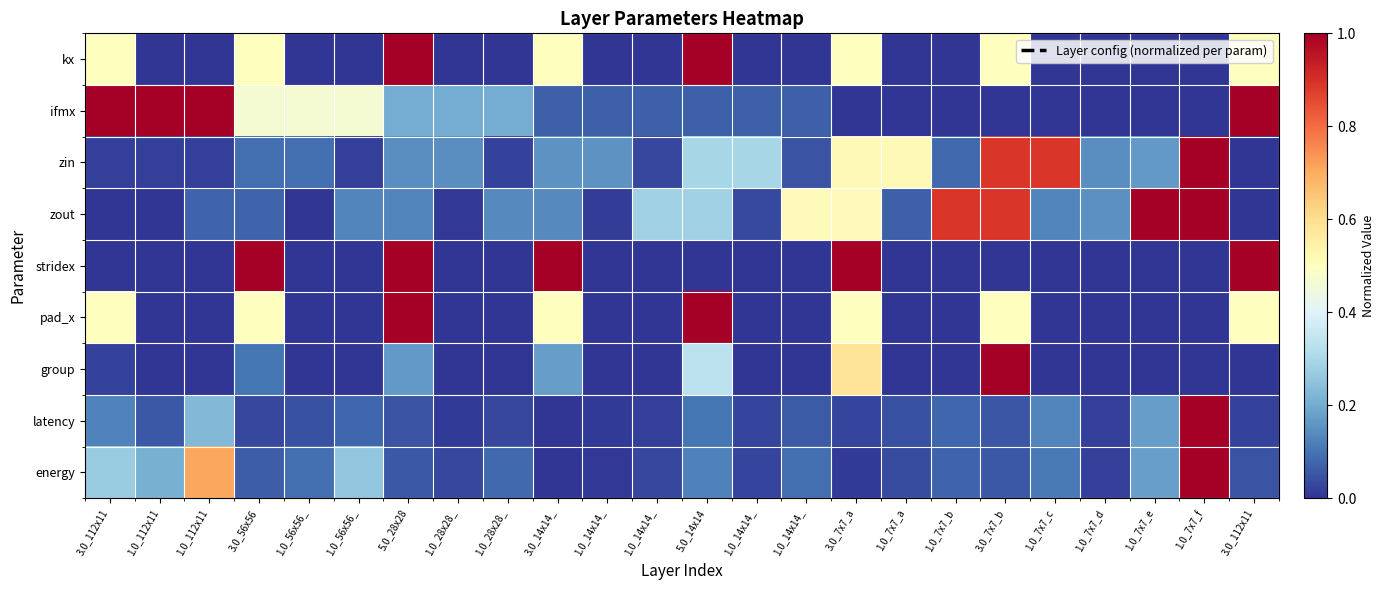

Reading left to right, transcribe all the data shown in this chart.

kx: 3.0_112x11=0.5	1.0_112x11=0.0	1.0_112x11=0.0	3.0_56x56=0.5	1.0_56x56_=0.0	1.0_56x56_=0.0	5.0_28x28=1.0	1.0_28x28_=0.0	1.0_28x28_=0.0	3.0_14x14_=0.5	1.0_14x14_=0.0	1.0_14x14_=0.0	5.0_14x14=1.0	1.0_14x14_=0.0	1.0_14x14_=0.0	3.0_7x7_a=0.5	1.0_7x7_a=0.0	1.0_7x7_b=0.0	3.0_7x7_b=0.5	1.0_7x7_c=0.0	1.0_7x7_d=0.0	1.0_7x7_e=0.0	1.0_7x7_f=0.0	3.0_112x11=0.5
ifmx: 3.0_112x11=1.0	1.0_112x11=1.0	1.0_112x11=1.0	3.0_56x56=0.5	1.0_56x56_=0.5	1.0_56x56_=0.5	5.0_28x28=0.2	1.0_28x28_=0.2	1.0_28x28_=0.2	3.0_14x14_=0.1	1.0_14x14_=0.1	1.0_14x14_=0.1	5.0_14x14=0.1	1.0_14x14_=0.1	1.0_14x14_=0.1	3.0_7x7_a=0.0	1.0_7x7_a=0.0	1.0_7x7_b=0.0	3.0_7x7_b=0.0	1.0_7x7_c=0.0	1.0_7x7_d=0.0	1.0_7x7_e=0.0	1.0_7x7_f=0.0	3.0_112x11=1.0
zin: 3.0_112x11=0.0	1.0_112x11=0.0	1.0_112x11=0.0	3.0_56x56=0.1	1.0_56x56_=0.1	1.0_56x56_=0.0	5.0_28x28=0.1	1.0_28x28_=0.1	1.0_28x28_=0.0	3.0_14x14_=0.2	1.0_14x14_=0.2	1.0_14x14_=0.0	5.0_14x14=0.3	1.0_14x14_=0.3	1.0_14x14_=0.0	3.0_7x7_a=0.5	1.0_7x7_a=0.5	1.0_7x7_b=0.1	3.0_7x7_b=0.9	1.0_7x7_c=0.9	1.0_7x7_d=0.1	1.0_7x7_e=0.2	1.0_7x7_f=1.0	3.0_112x11=0.0
zout: 3.0_112x11=0.0	1.0_112x11=0.0	1.0_112x11=0.1	3.0_56x56=0.1	1.0_56x56_=0.0	1.0_56x56_=0.1	5.0_28x28=0.1	1.0_28x28_=0.0	1.0_28x28_=0.1	3.0_14x14_=0.1	1.0_14x14_=0.0	1.0_14x14_=0.3	5.0_14x14=0.3	1.0_14x14_=0.0	1.0_14x14_=0.5	3.0_7x7_a=0.5	1.0_7x7_a=0.1	1.0_7x7_b=0.9	3.0_7x7_b=0.9	1.0_7x7_c=0.1	1.0_7x7_d=0.2	1.0_7x7_e=1.0	1.0_7x7_f=1.0	3.0_112x11=0.0
stridex: 3.0_112x11=0.0	1.0_112x11=0.0	1.0_112x11=0.0	3.0_56x56=1.0	1.0_56x56_=0.0	1.0_56x56_=0.0	5.0_28x28=1.0	1.0_28x28_=0.0	1.0_28x28_=0.0	3.0_14x14_=1.0	1.0_14x14_=0.0	1.0_14x14_=0.0	5.0_14x14=0.0	1.0_14x14_=0.0	1.0_14x14_=0.0	3.0_7x7_a=1.0	1.0_7x7_a=0.0	1.0_7x7_b=0.0	3.0_7x7_b=0.0	1.0_7x7_c=0.0	1.0_7x7_d=0.0	1.0_7x7_e=0.0	1.0_7x7_f=0.0	3.0_112x11=1.0
pad_x: 3.0_112x11=0.5	1.0_112x11=0.0	1.0_112x11=0.0	3.0_56x56=0.5	1.0_56x56_=0.0	1.0_56x56_=0.0	5.0_28x28=1.0	1.0_28x28_=0.0	1.0_28x28_=0.0	3.0_14x14_=0.5	1.0_14x14_=0.0	1.0_14x14_=0.0	5.0_14x14=1.0	1.0_14x14_=0.0	1.0_14x14_=0.0	3.0_7x7_a=0.5	1.0_7x7_a=0.0	1.0_7x7_b=0.0	3.0_7x7_b=0.5	1.0_7x7_c=0.0	1.0_7x7_d=0.0	1.0_7x7_e=0.0	1.0_7x7_f=0.0	3.0_112x11=0.5
group: 3.0_112x11=0.0	1.0_112x11=0.0	1.0_112x11=0.0	3.0_56x56=0.1	1.0_56x56_=0.0	1.0_56x56_=0.0	5.0_28x28=0.2	1.0_28x28_=0.0	1.0_28x28_=0.0	3.0_14x14_=0.2	1.0_14x14_=0.0	1.0_14x14_=0.0	5.0_14x14=0.3	1.0_14x14_=0.0	1.0_14x14_=0.0	3.0_7x7_a=0.6	1.0_7x7_a=0.0	1.0_7x7_b=0.0	3.0_7x7_b=1.0	1.0_7x7_c=0.0	1.0_7x7_d=0.0	1.0_7x7_e=0.0	1.0_7x7_f=0.0	3.0_112x11=0.0
latency: 3.0_112x11=0.1	1.0_112x11=0.1	1.0_112x11=0.2	3.0_56x56=0.0	1.0_56x56_=0.0	1.0_56x56_=0.1	5.0_28x28=0.1	1.0_28x28_=0.0	1.0_28x28_=0.0	3.0_14x14_=0.0	1.0_14x14_=0.0	1.0_14x14_=0.0	5.0_14x14=0.1	1.0_14x14_=0.0	1.0_14x14_=0.1	3.0_7x7_a=0.0	1.0_7x7_a=0.0	1.0_7x7_b=0.1	3.0_7x7_b=0.1	1.0_7x7_c=0.1	1.0_7x7_d=0.0	1.0_7x7_e=0.2	1.0_7x7_f=1.0	3.0_112x11=0.0
energy: 3.0_112x11=0.3	1.0_112x11=0.2	1.0_112x11=0.7	3.0_56x56=0.1	1.0_56x56_=0.1	1.0_56x56_=0.3	5.0_28x28=0.1	1.0_28x28_=0.0	1.0_28x28_=0.1	3.0_14x14_=0.0	1.0_14x14_=0.0	1.0_14x14_=0.0	5.0_14x14=0.1	1.0_14x14_=0.0	1.0_14x14_=0.1	3.0_7x7_a=0.0	1.0_7x7_a=0.0	1.0_7x7_b=0.1	3.0_7x7_b=0.1	1.0_7x7_c=0.1	1.0_7x7_d=0.0	1.0_7x7_e=0.2	1.0_7x7_f=1.0	3.0_112x11=0.0